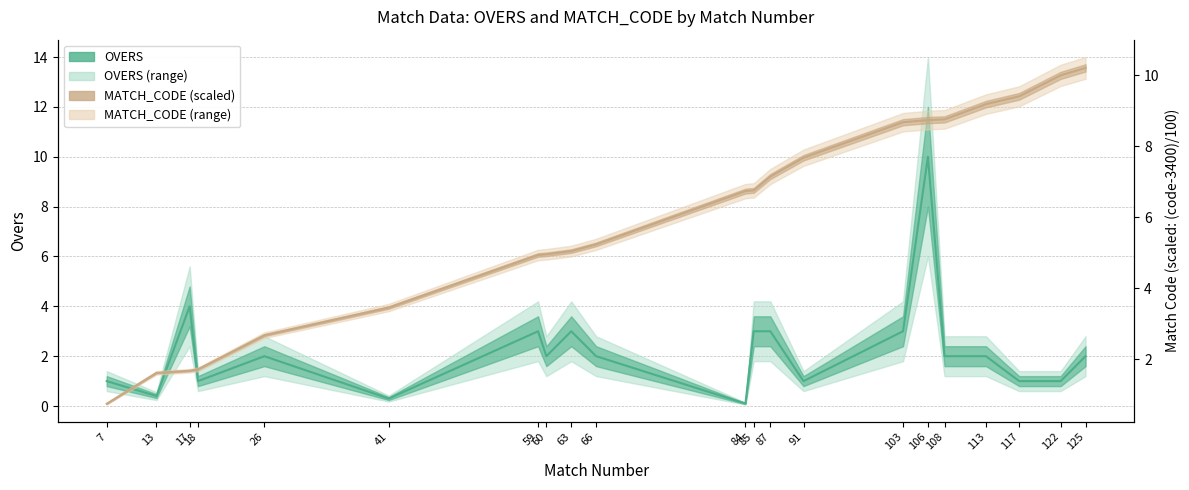

Which label corresponds to the smallest value in the chart?

84